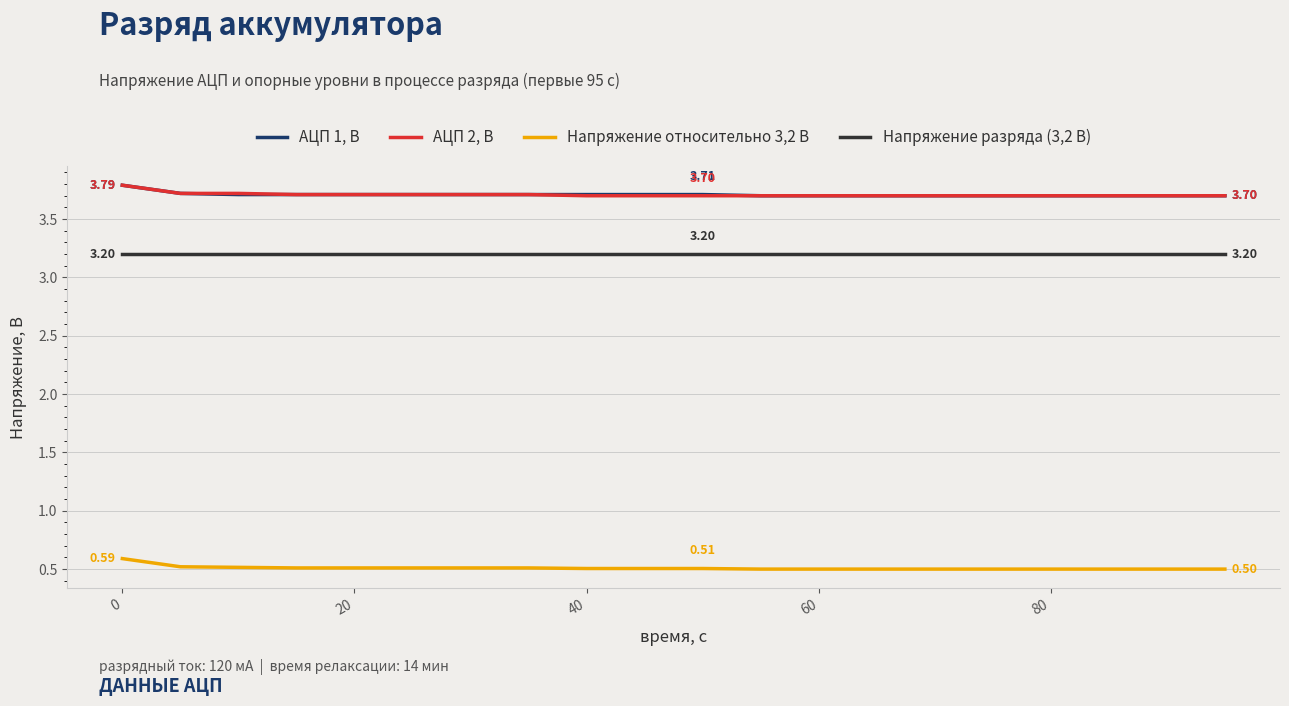

True or false: Напряжение разряда (3,2 В) and Напряжение относительно 3,2 В cross at least once.

False